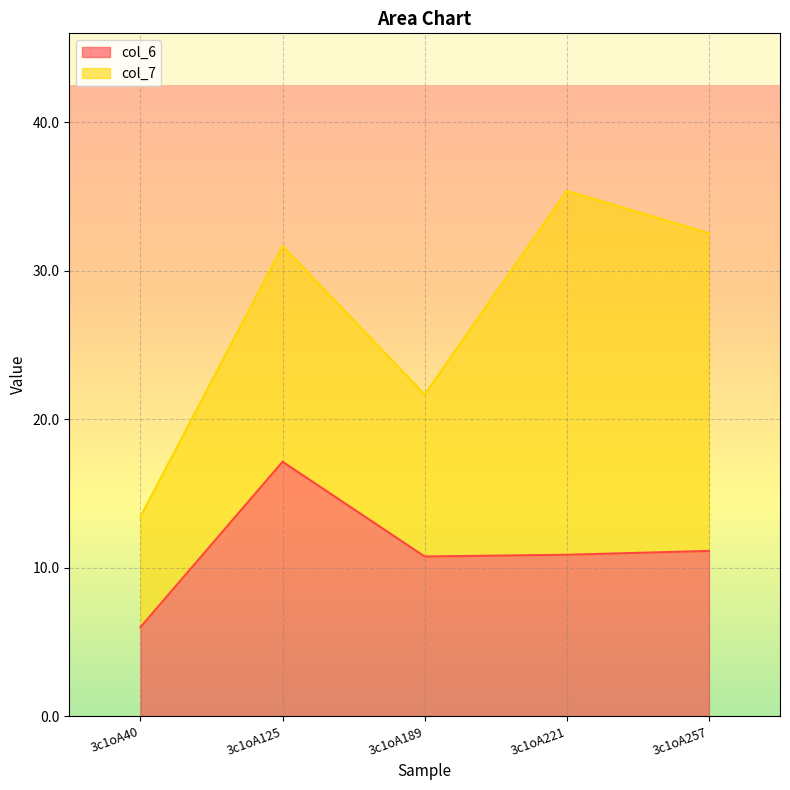

What is the total value across all series at 3c1oA125?

31.7